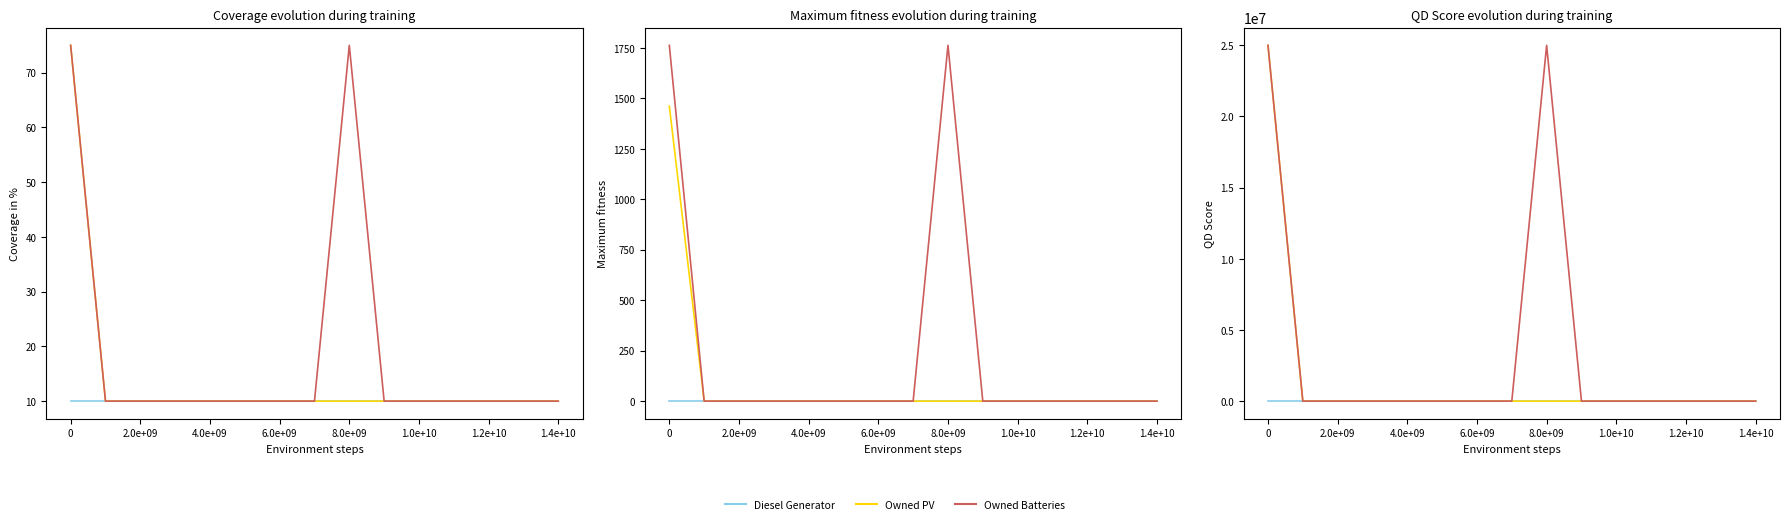

How many data points in Owned PV are above 0?

1